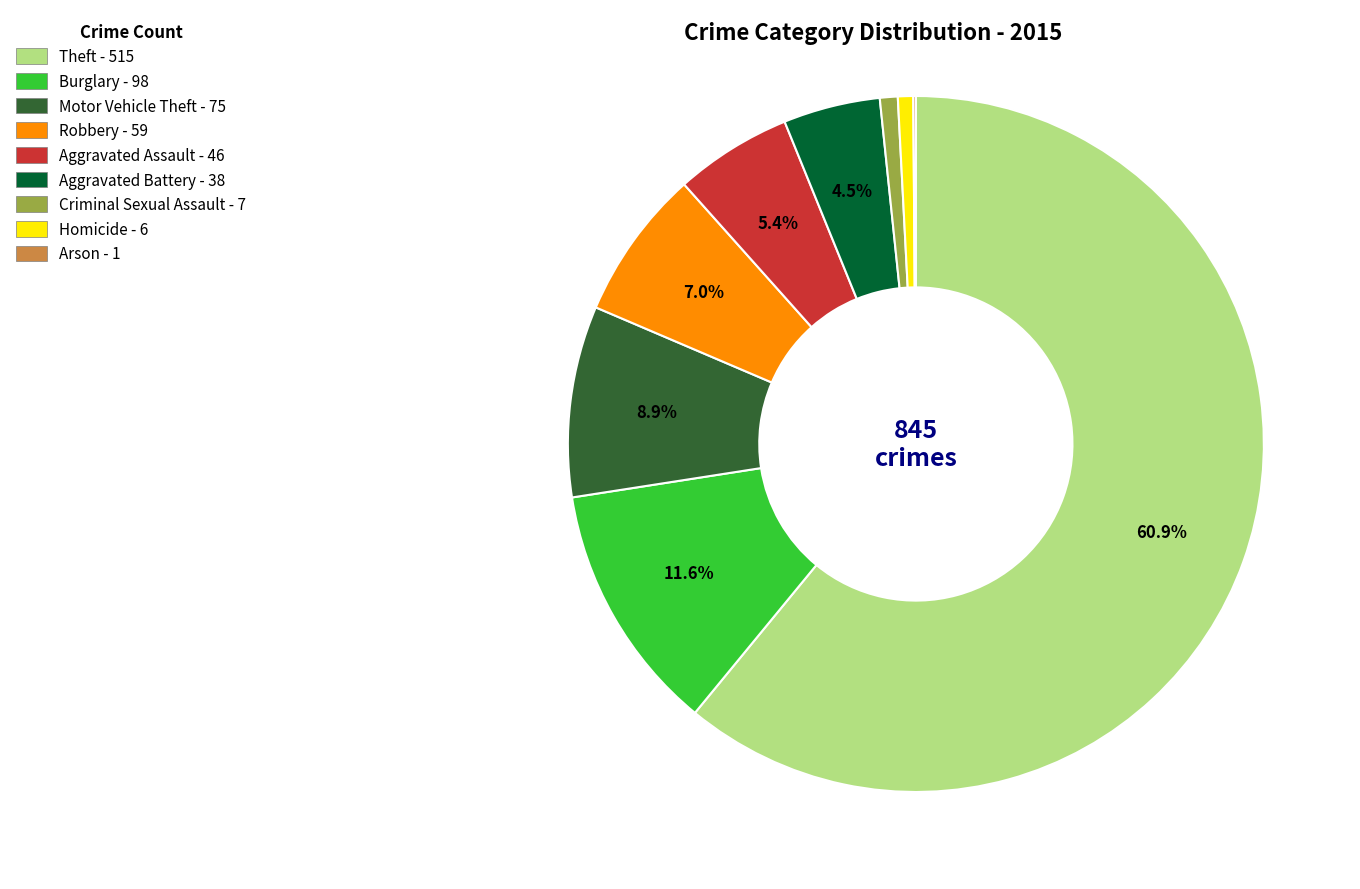

To the nearest percent, what is the average slice percentage?

11%